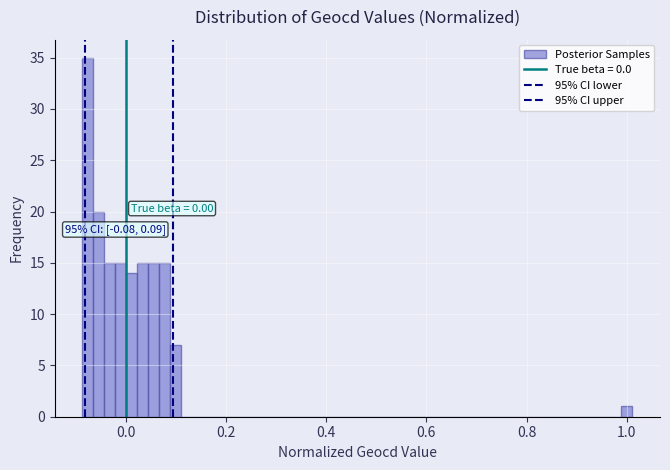

Read against the x-axis, roughly where is the centre of the tallest bar?

-0.08